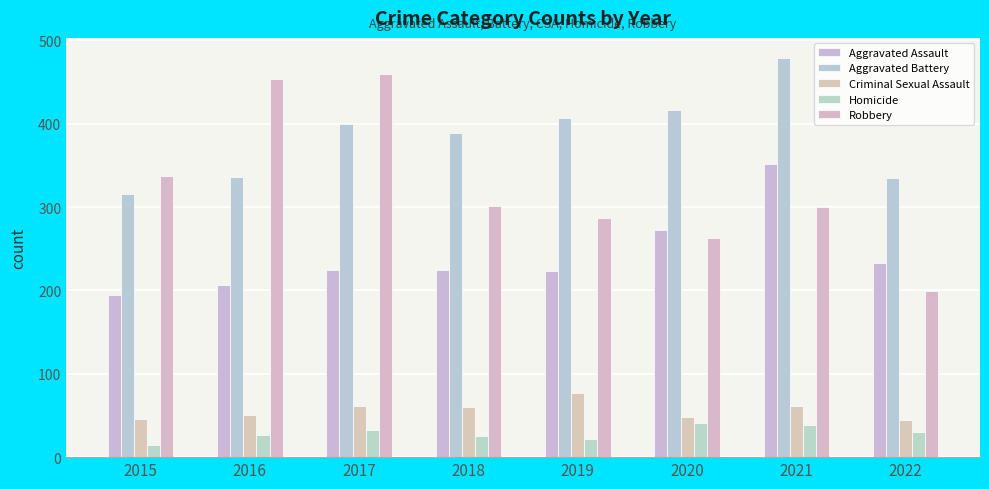

What is the value of the Aggravated Assault bar at the 4th from the left?

225